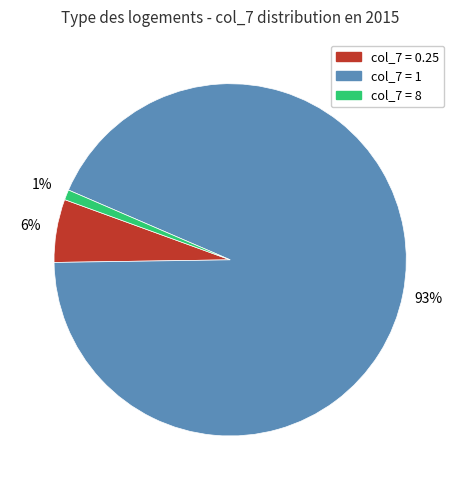

To the nearest percent, what is the difference between the largest and smallest slice percentages?

92%